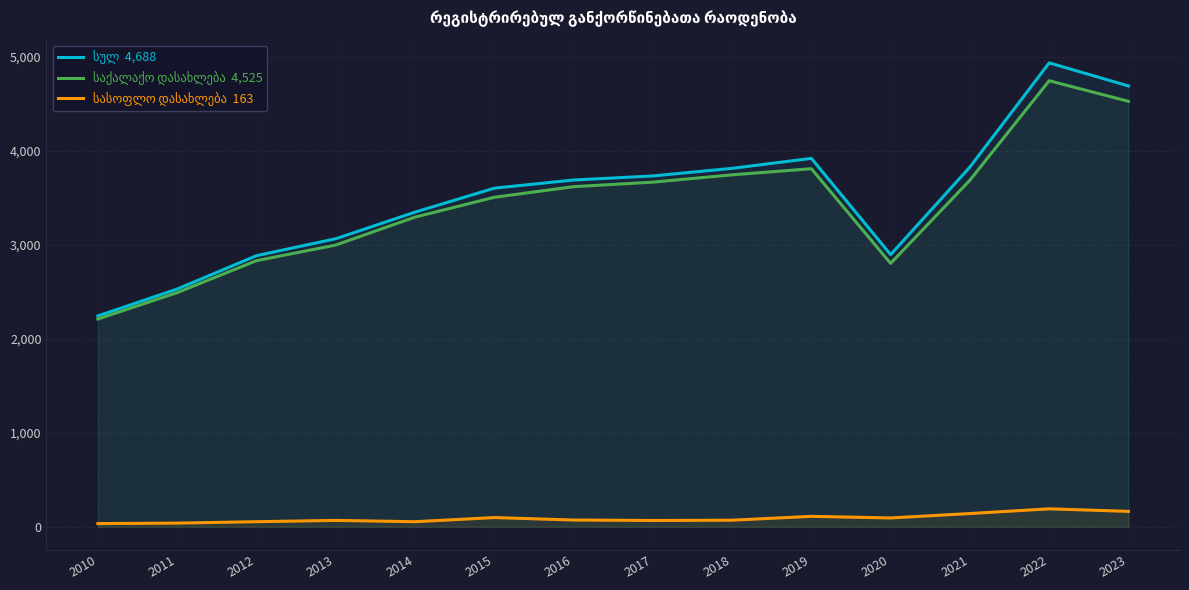

At which label is სასოფლო დასახლება closest to 111?

2019